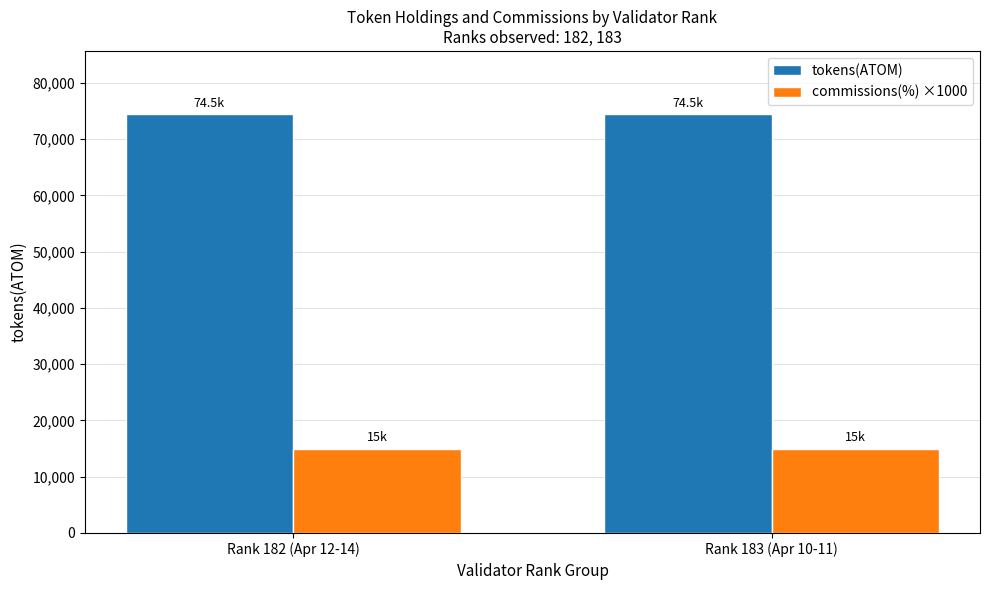

What are all the series names shown in the legend?

tokens(ATOM), commissions(%) ×1000